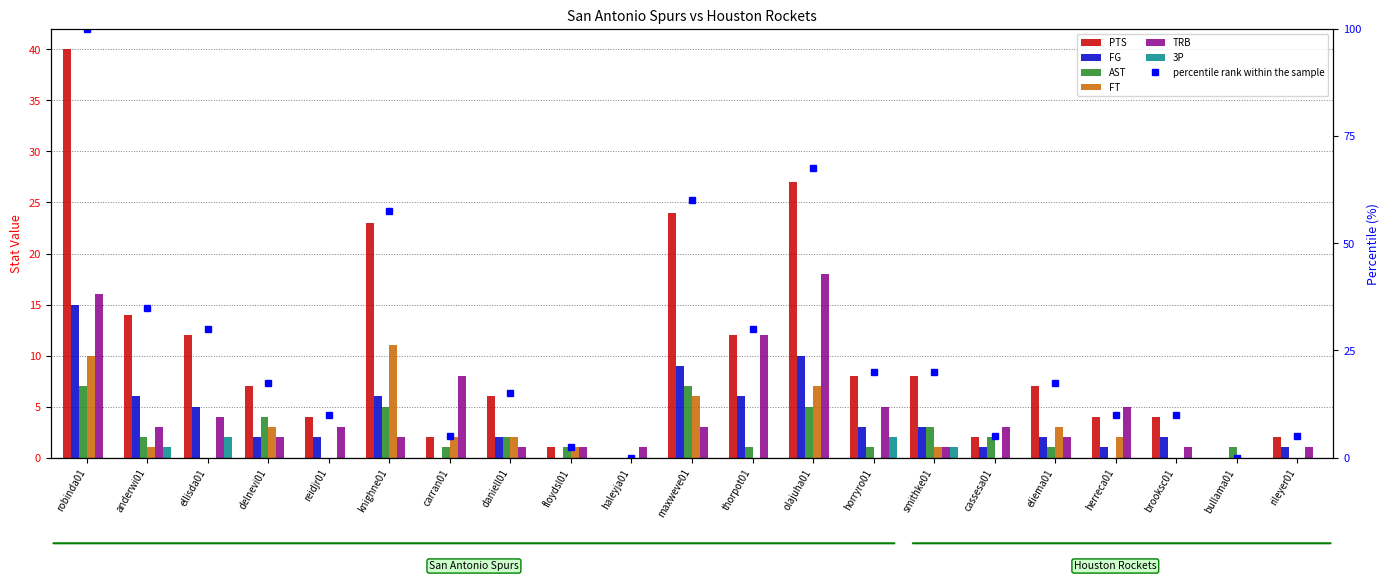

What is the sum of all FG values?

76